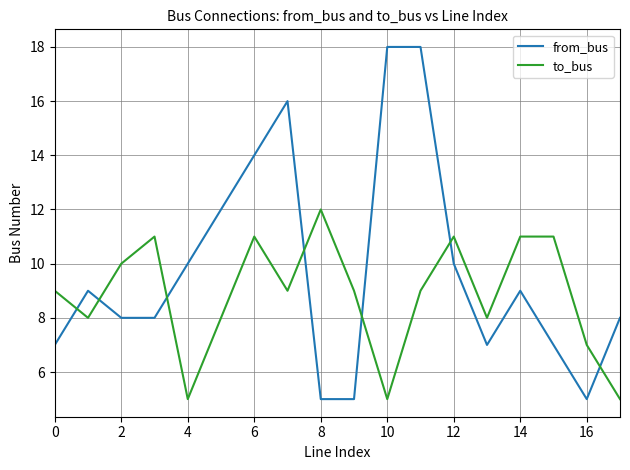

Rank the series by their maximum value, from lowest to highest.

to_bus, from_bus